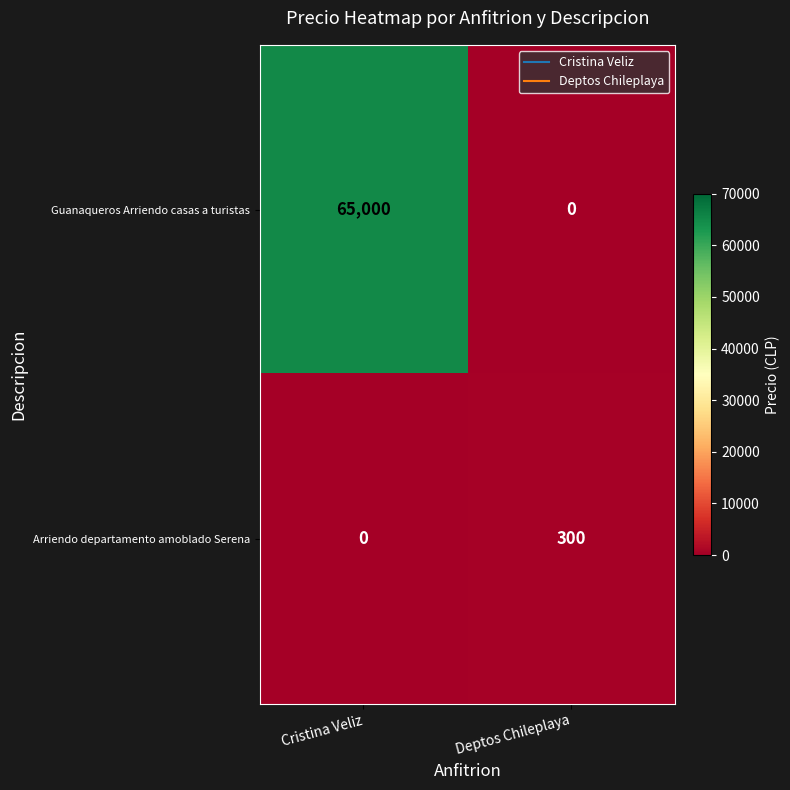

Rank the series at Cristina Veliz from highest to lowest value.

Guanaqueros Arriendo casas a turistas, Arriendo departamento amoblado Serena